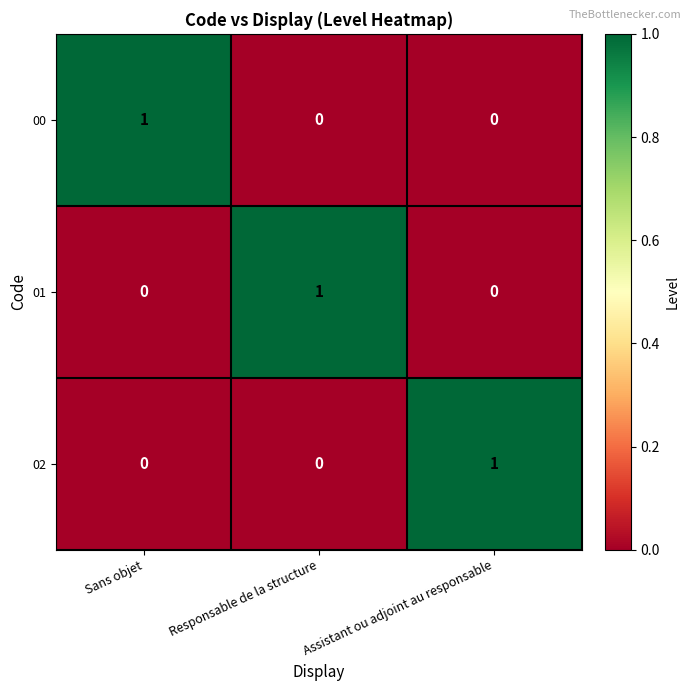

Reading left to right, transcribe all the data shown in this chart.

00: Sans objet=1	Responsable de la structure=0	Assistant ou adjoint au responsable=0
01: Sans objet=0	Responsable de la structure=1	Assistant ou adjoint au responsable=0
02: Sans objet=0	Responsable de la structure=0	Assistant ou adjoint au responsable=1